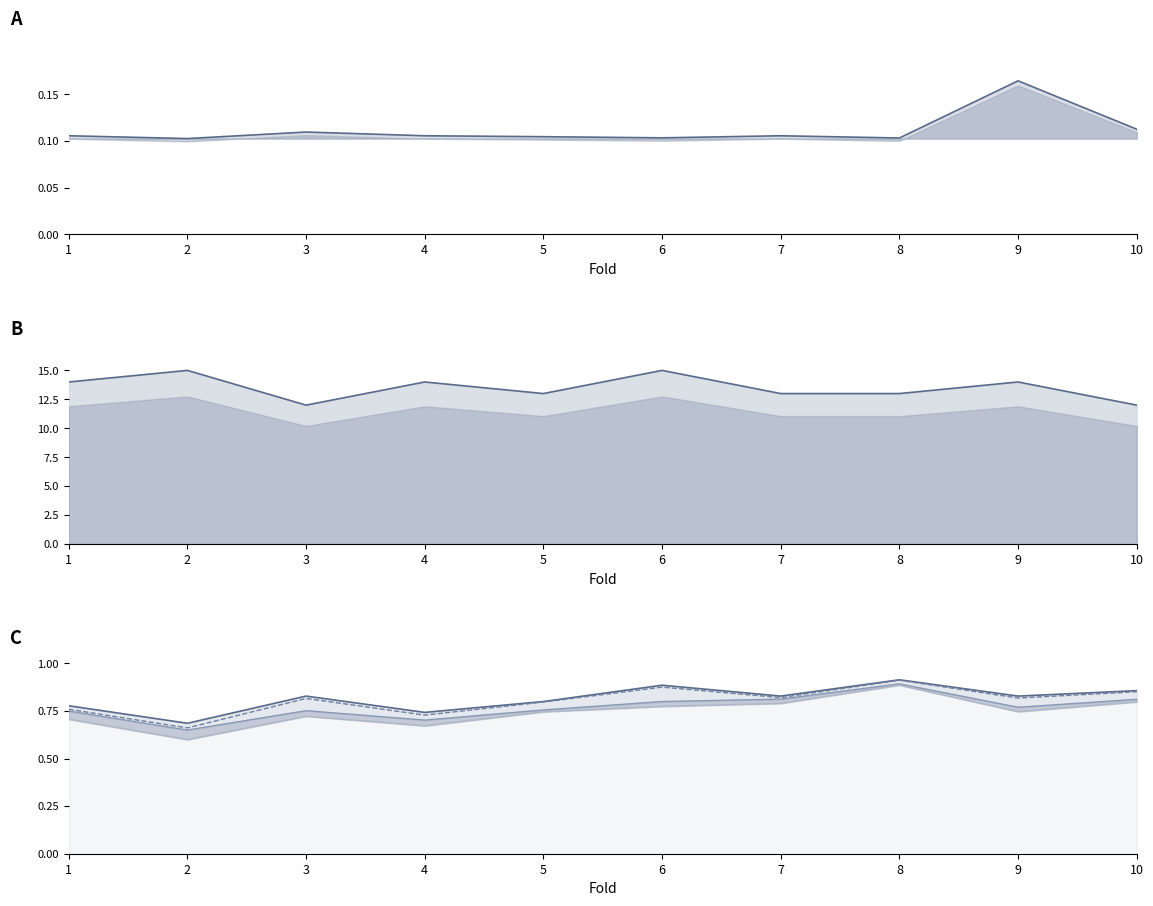

What is the value of the auc point at the 4th from the left?

0.7